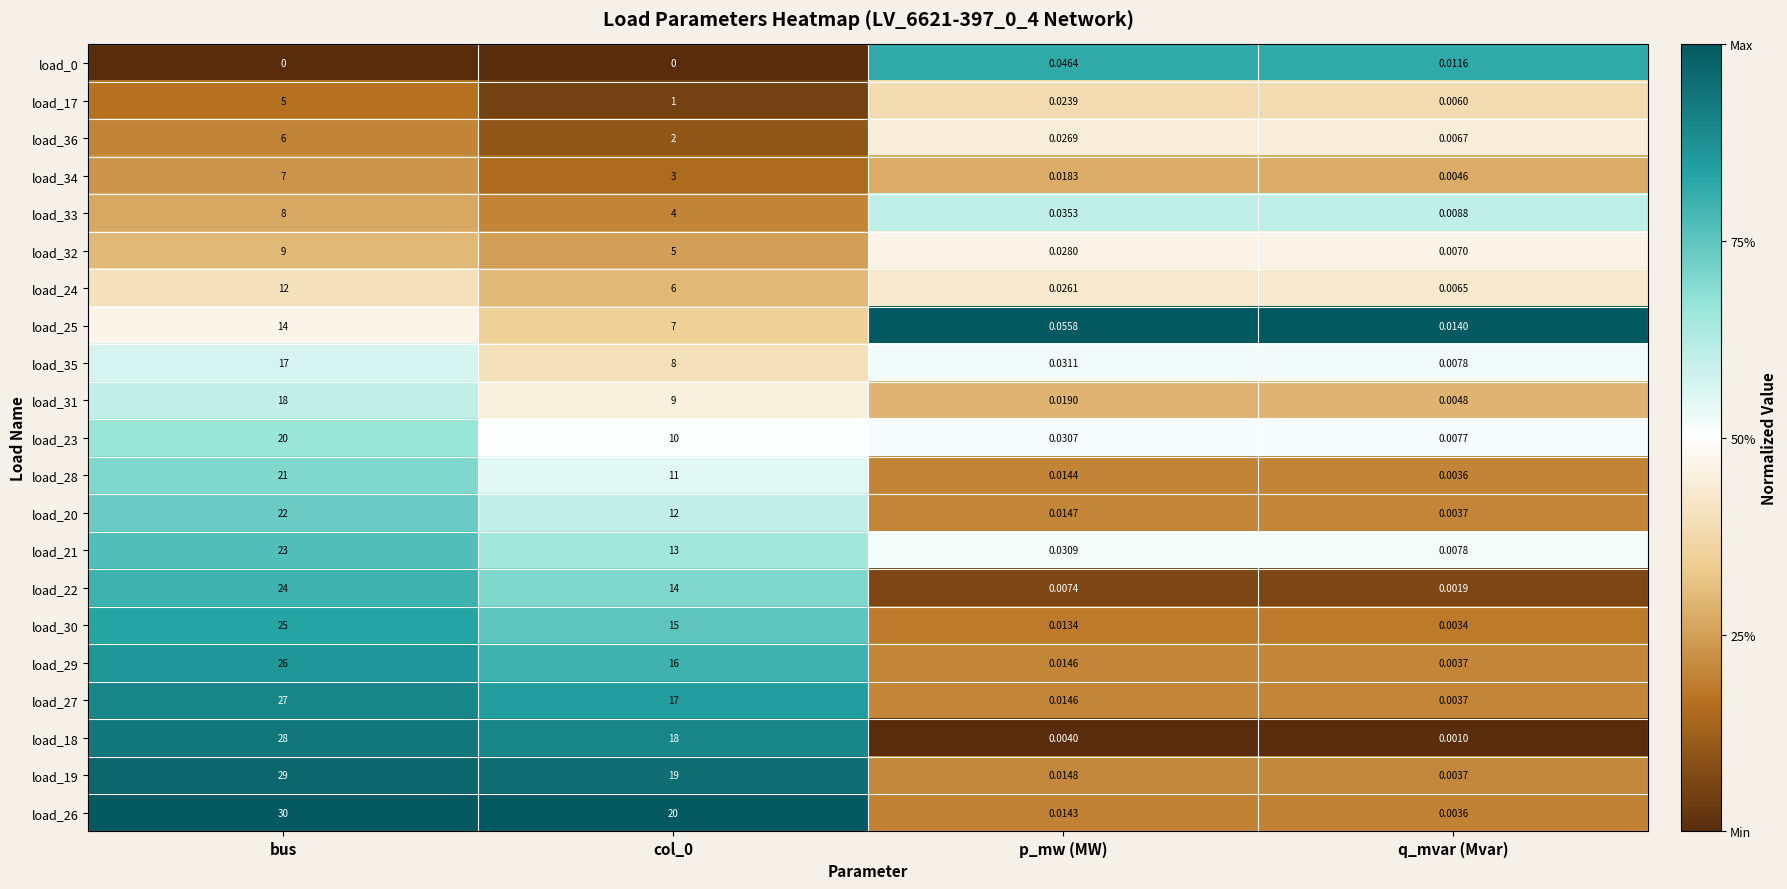

Is the value of load_21 at p_mw (MW) greater than the value of load_35 at p_mw (MW)?

No